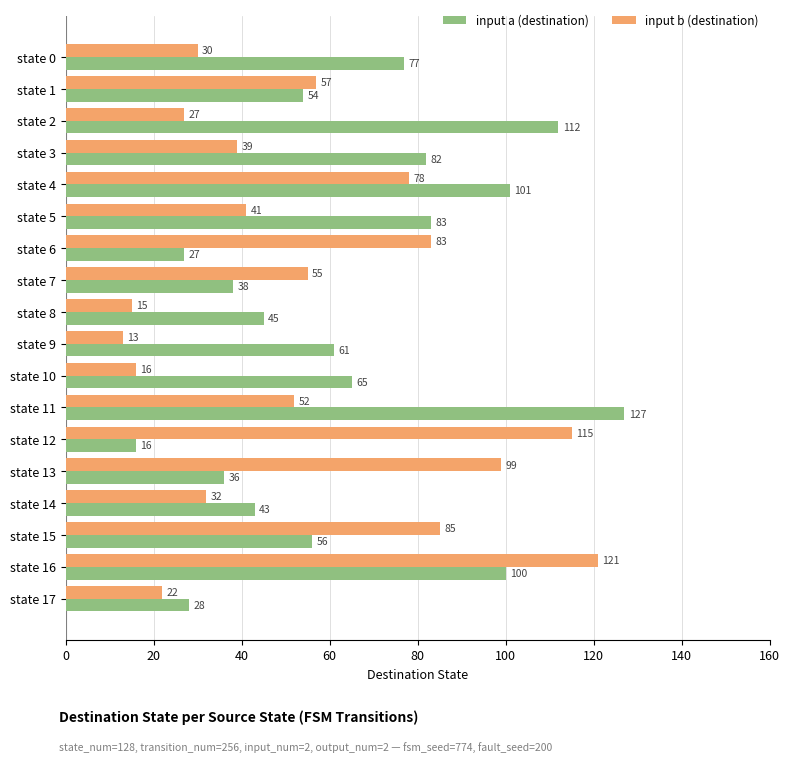

At which category is the sum across all series the highest?

state 16